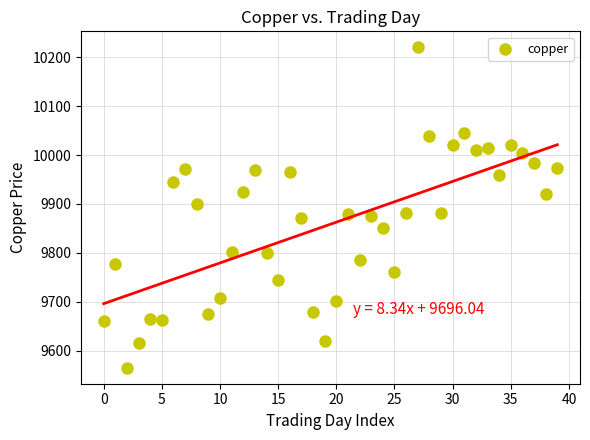

What is the range of Y values (max minus min)?

655.5